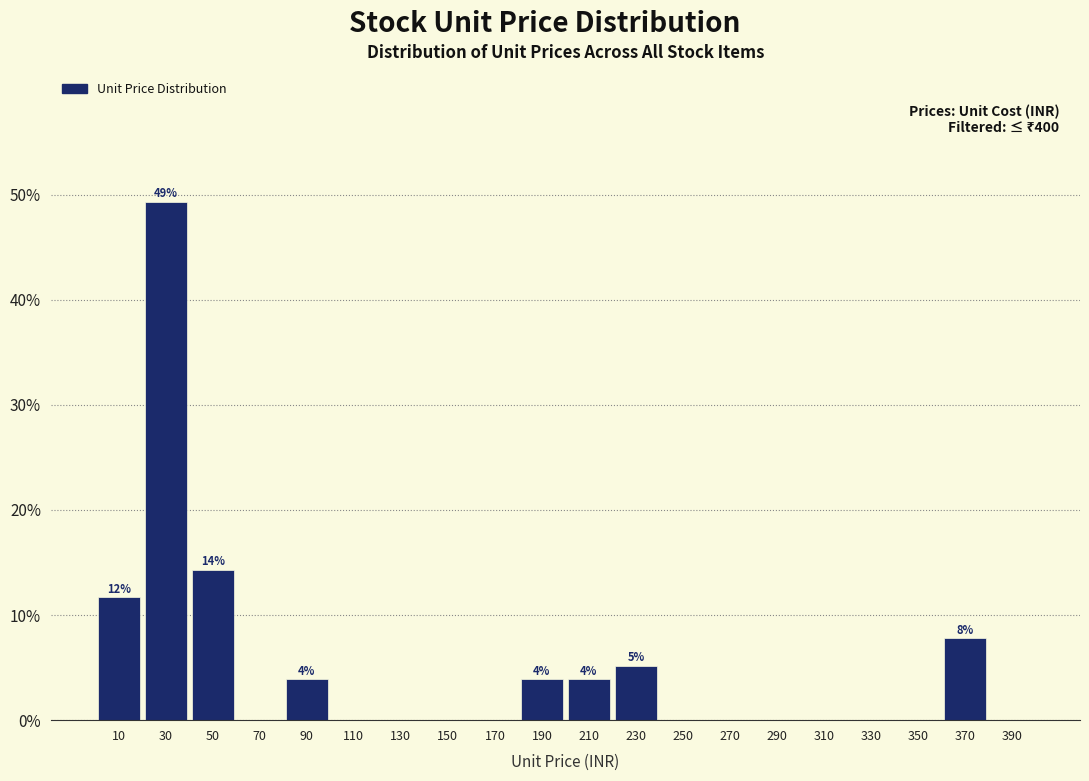

Over which range of the x-axis is the bar tallest?

20 to 40